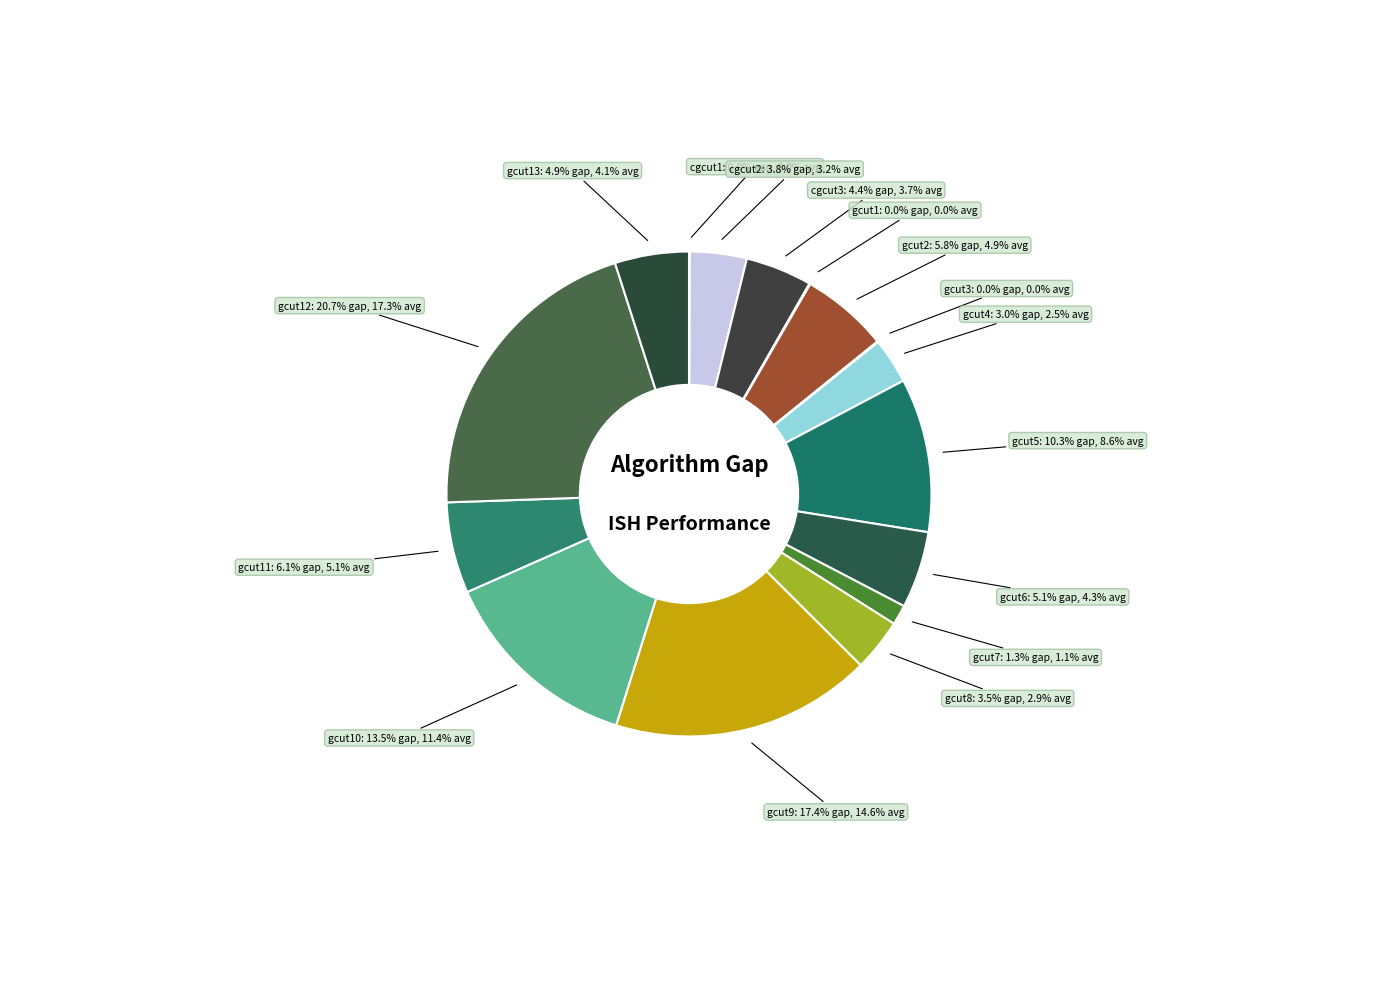

To the nearest percent, what is the combined percentage of cgcut3 and gcut6?

10%